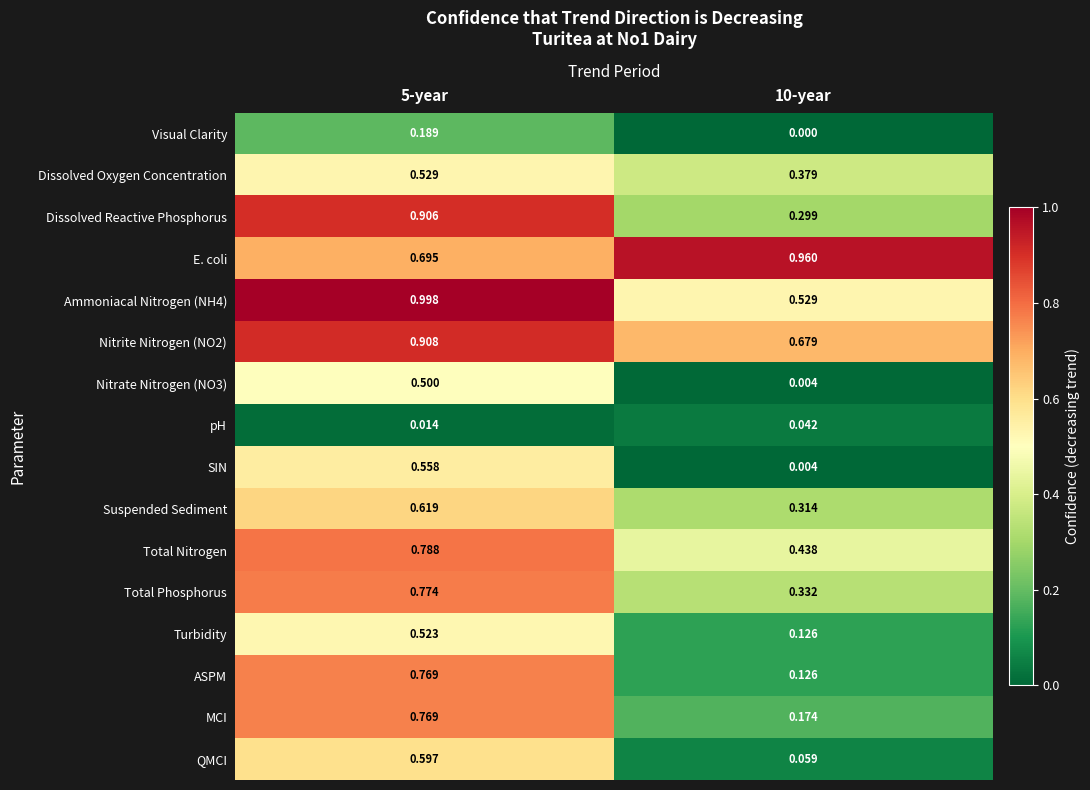

Which series changed the most between 5-year and 10-year?

ASPM